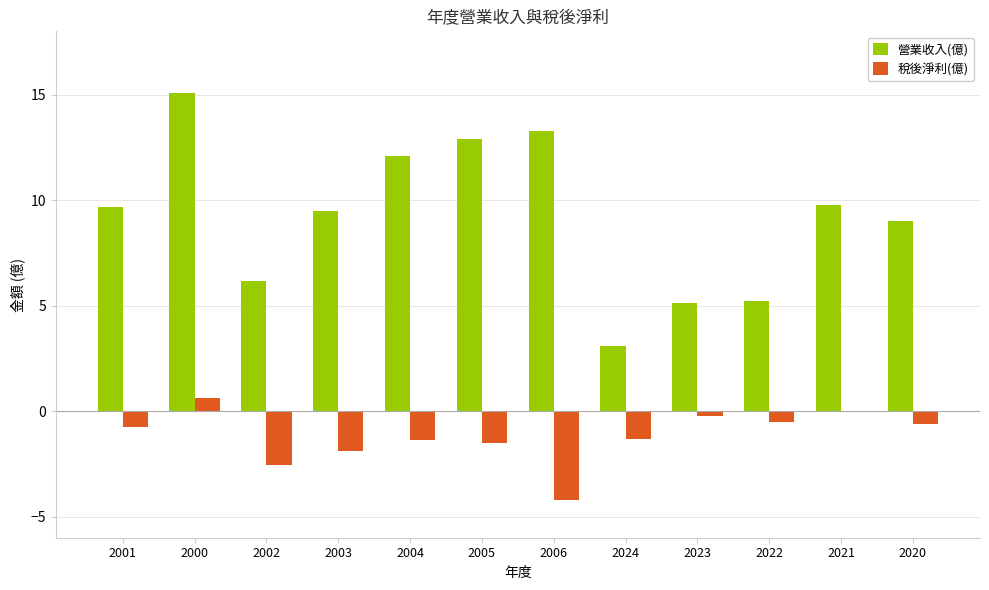

How many data points does each series have?

12